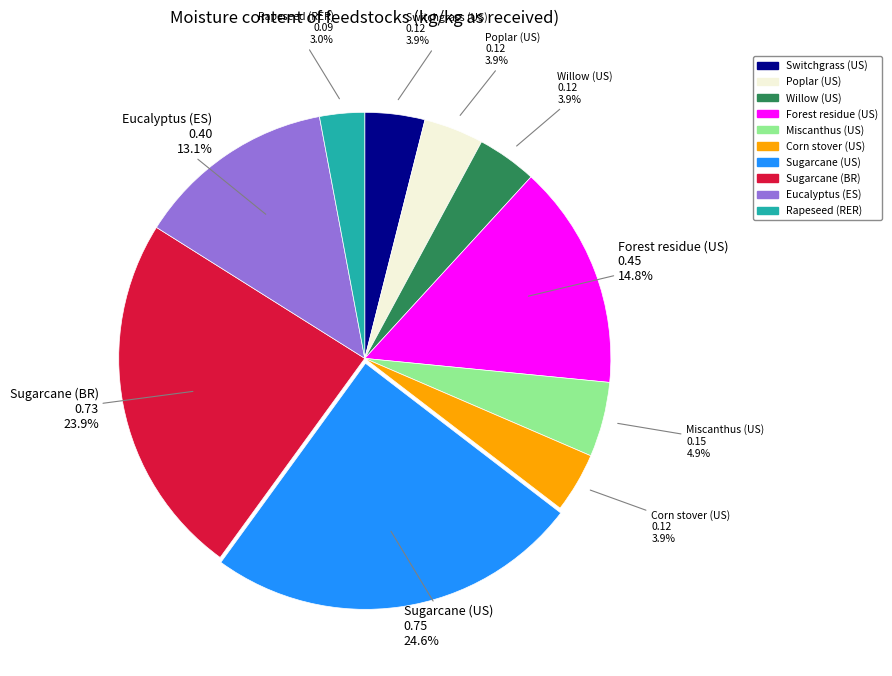

Which slice is the smallest?

Rapeseed (RER)